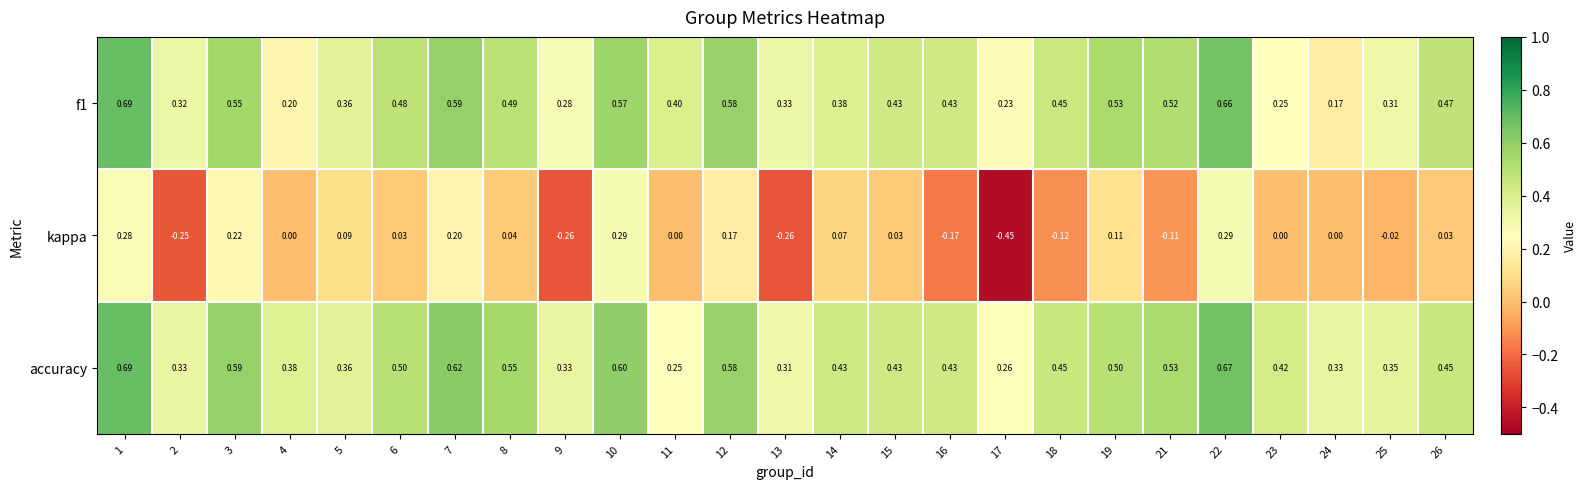

How many distinct data groups are displayed?

3